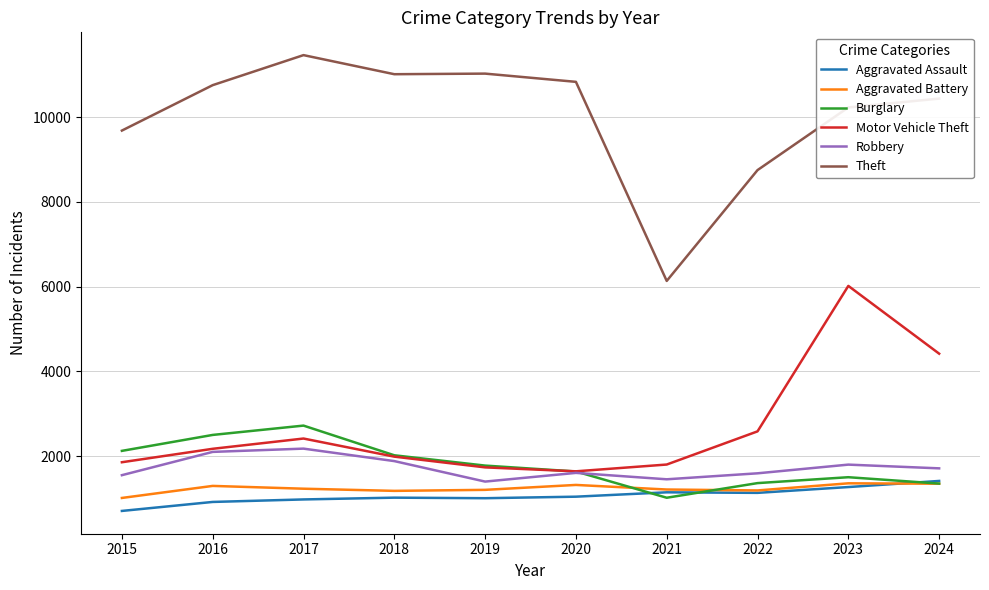

Which series has the largest total across all categories?

Theft